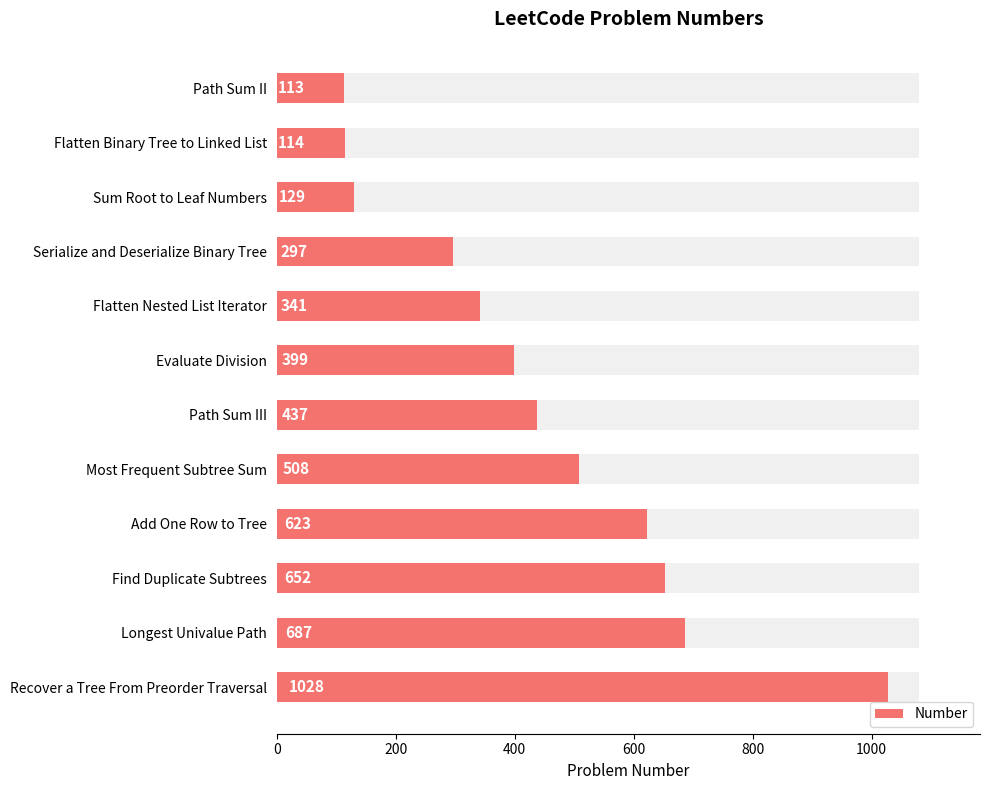

Which has a higher value, Serialize and Deserialize Binary Tree or Evaluate Division?

Evaluate Division